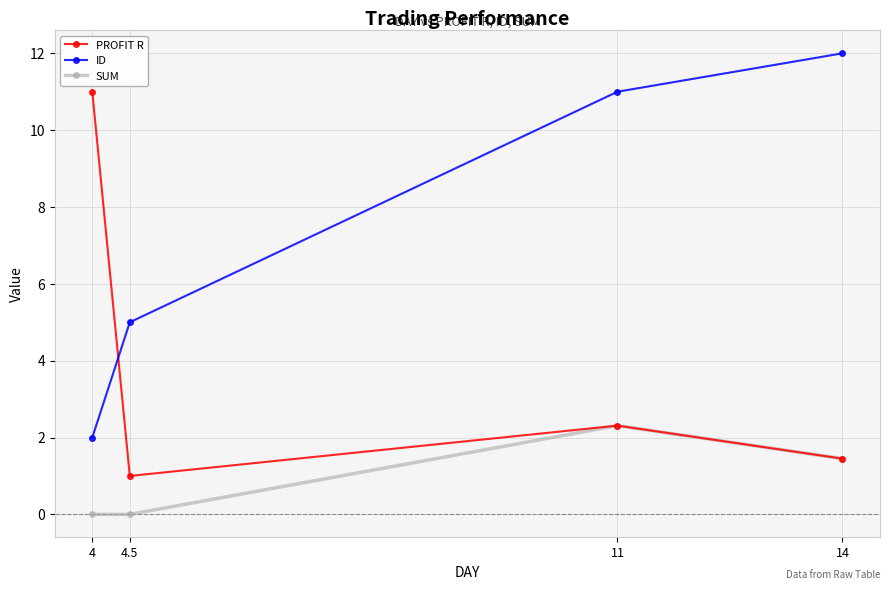

What position from the right is 11?

2